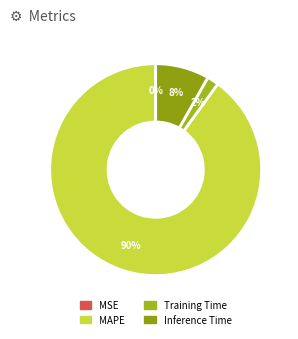

Which category has the biggest portion of the pie?

MAPE